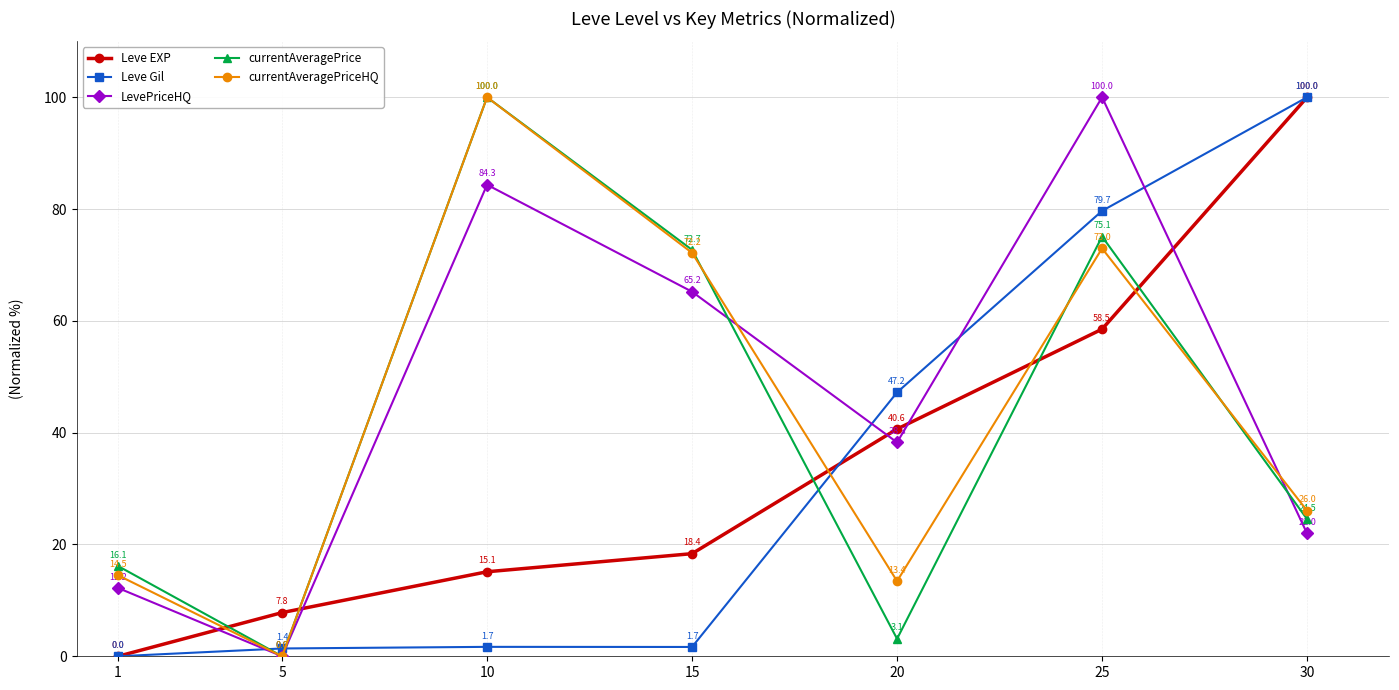

What is the value of the LevePriceHQ point at the 6th from the left?

100.0